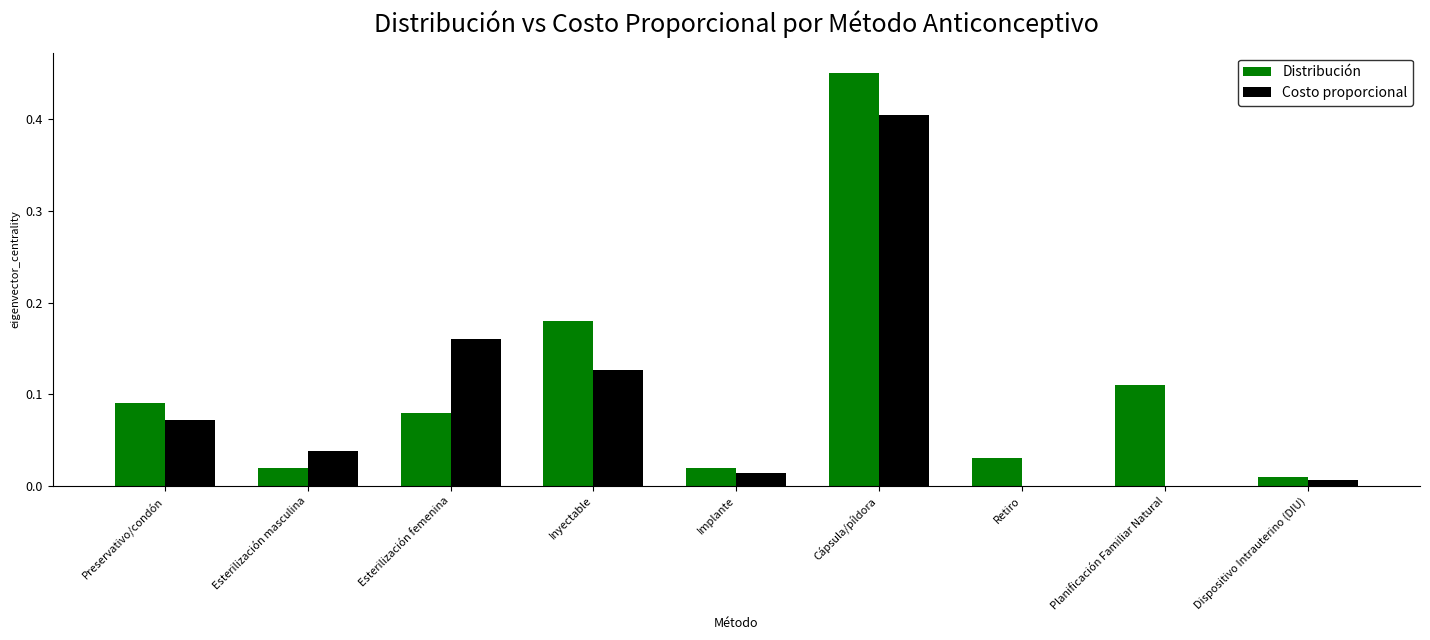

Which series changed the most between Preservativo/condón and Cápsula/píldora?

Distribución